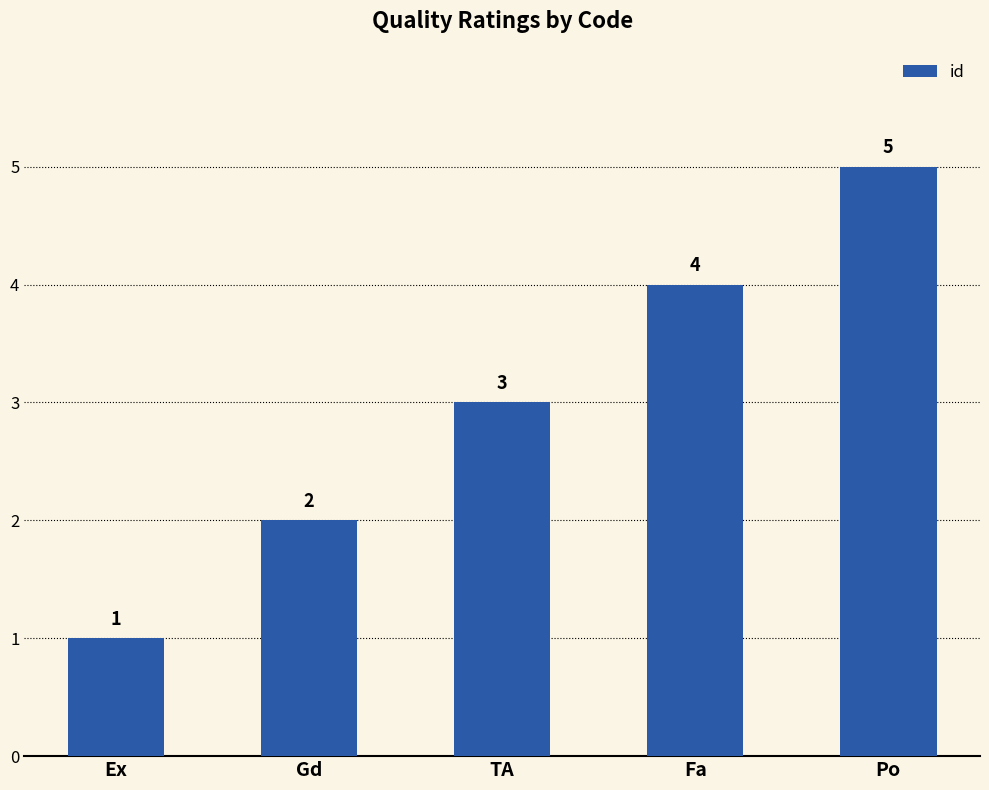

What is the label of the 5th bar from the left?

Po